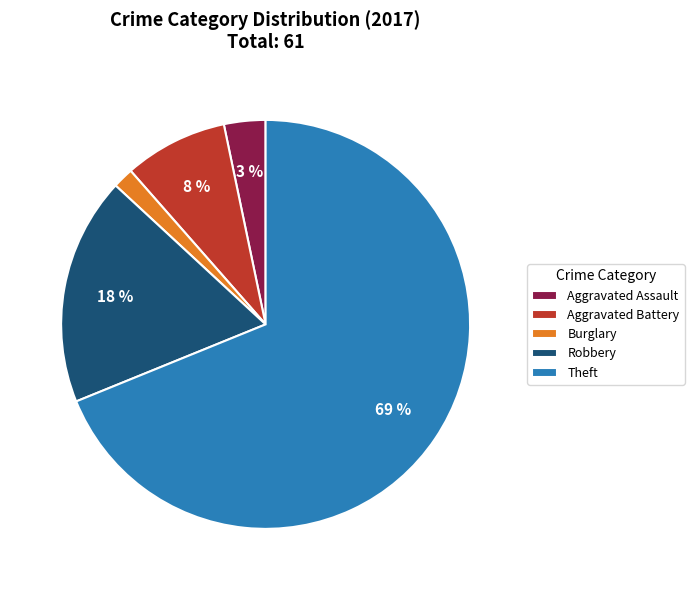

Is there any slice that represents more than half of the pie?

Yes